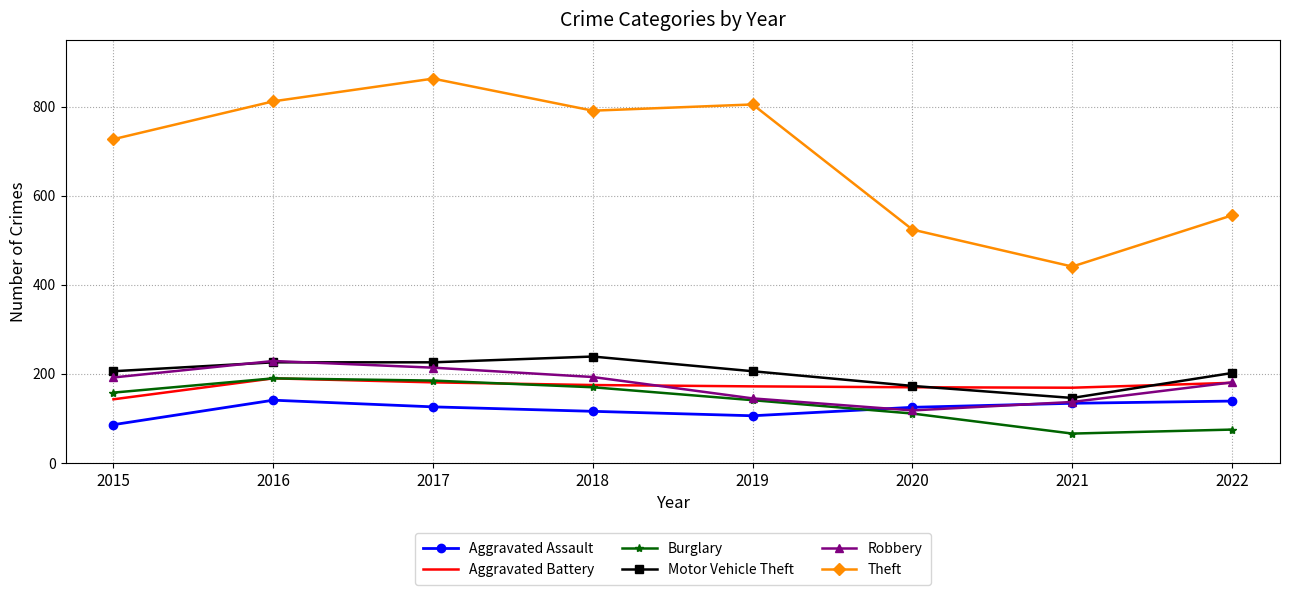

What are all the series names shown in the legend?

Aggravated Assault, Aggravated Battery, Burglary, Motor Vehicle Theft, Robbery, Theft